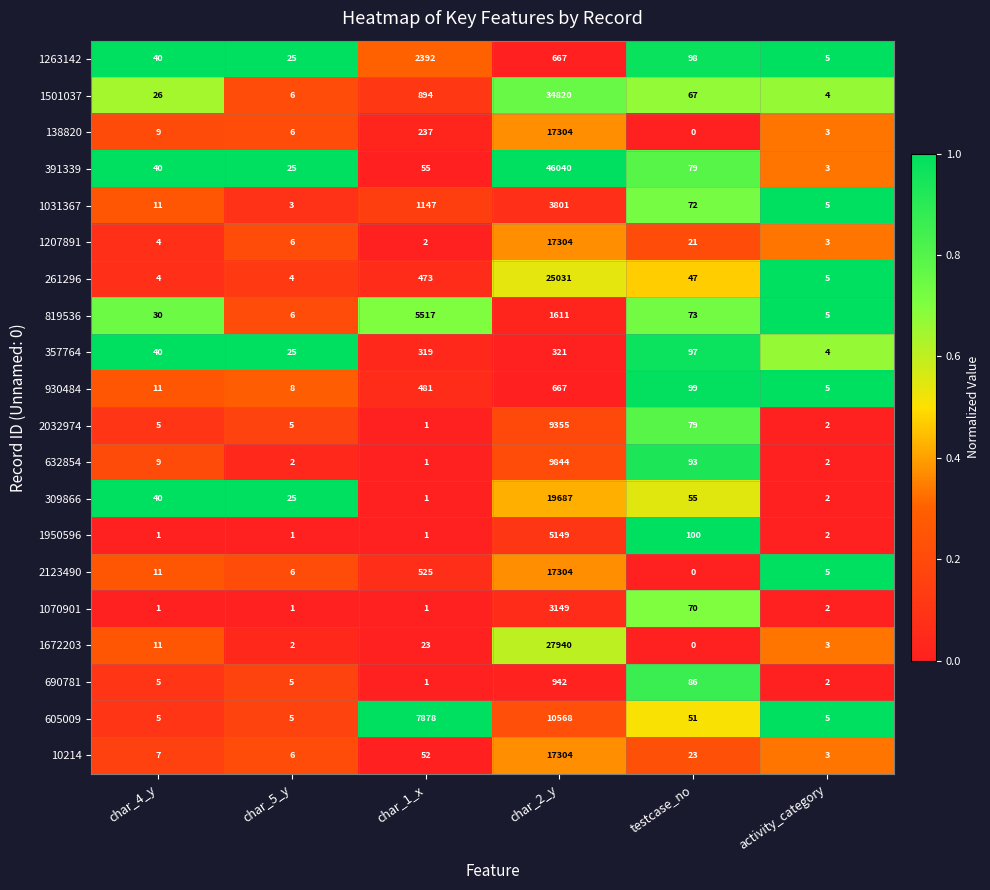

The 1501037 series shows 1318 at char_1_x. True or false?

False